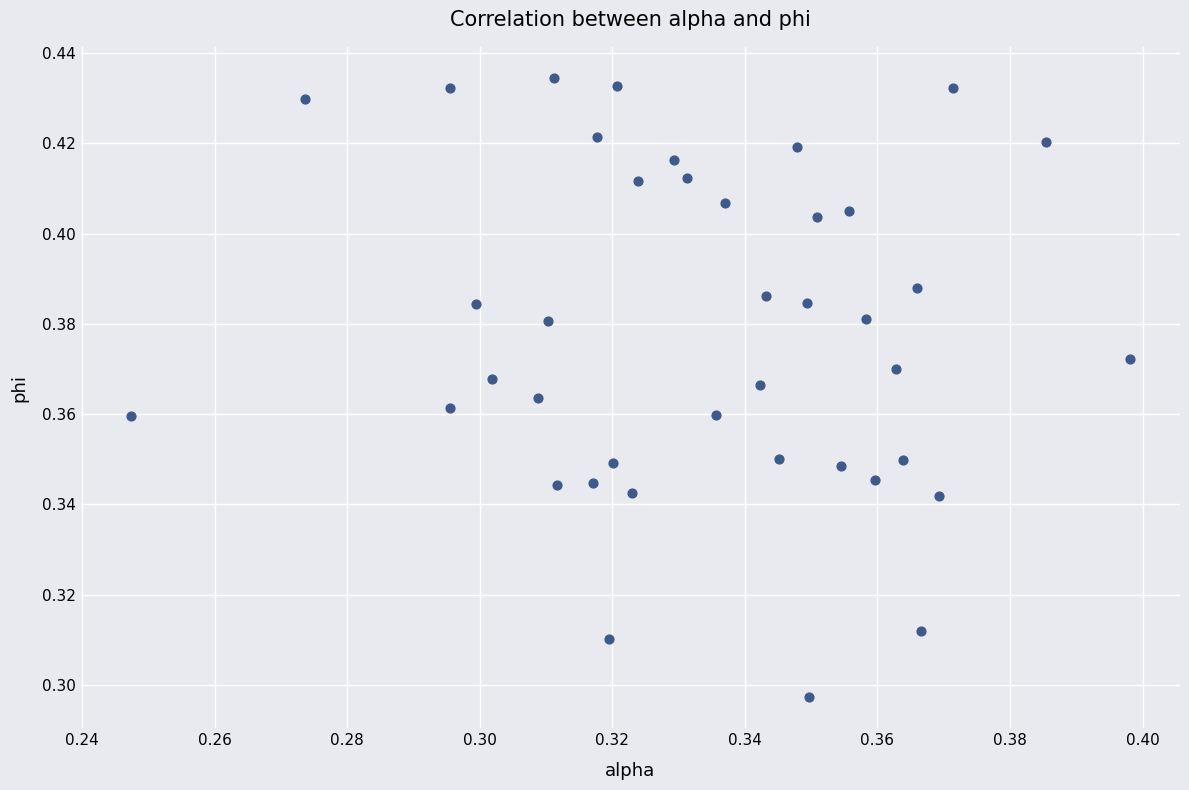

How many points are shown in the scatter plot?

40